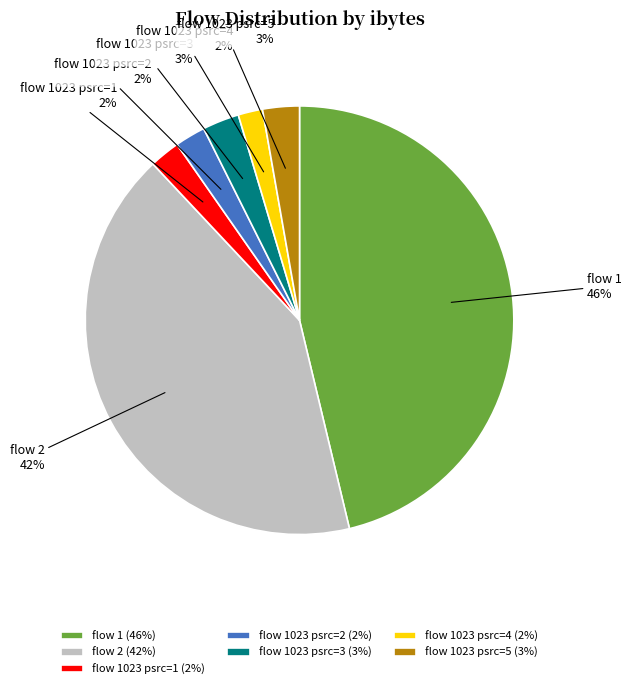

How many segments does this pie chart have?

7